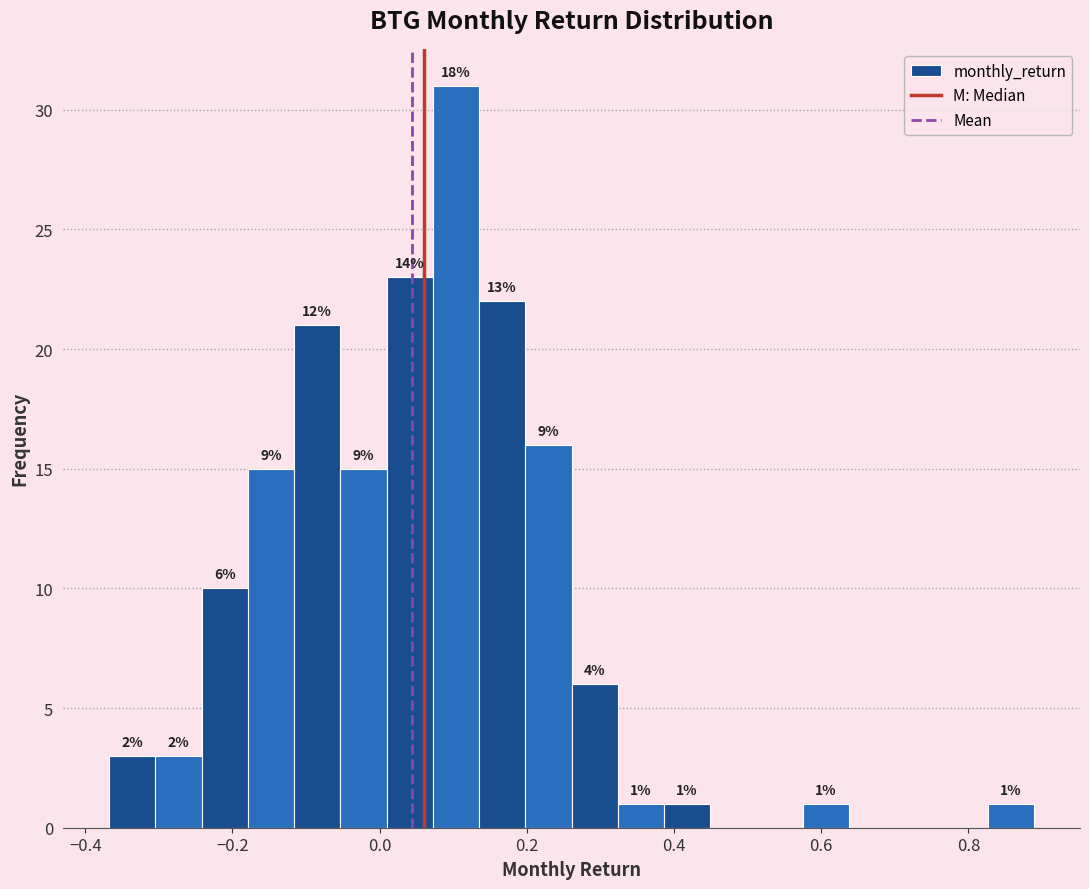

Around what value on the x-axis is the tallest bar? Give the approximate position of its centre, as read against the axis.

0.10